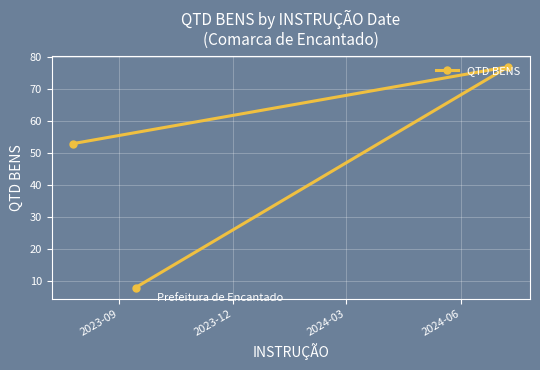

What is the difference between the second highest and minimum values?

45